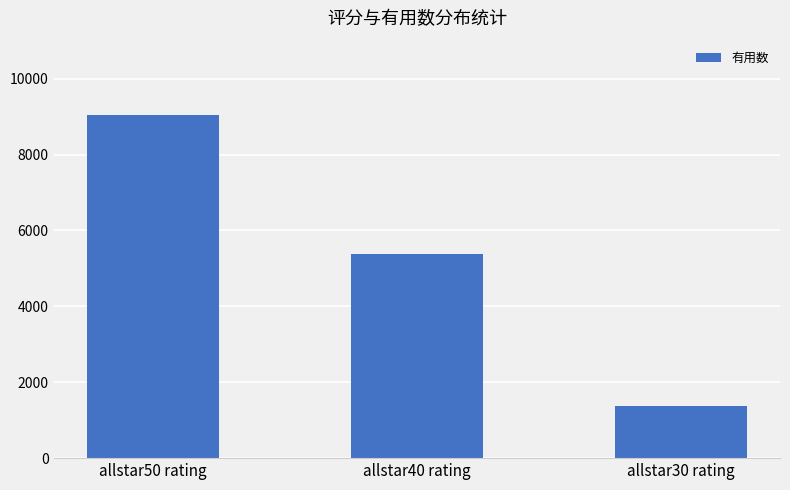

How many bars are there in total?

3